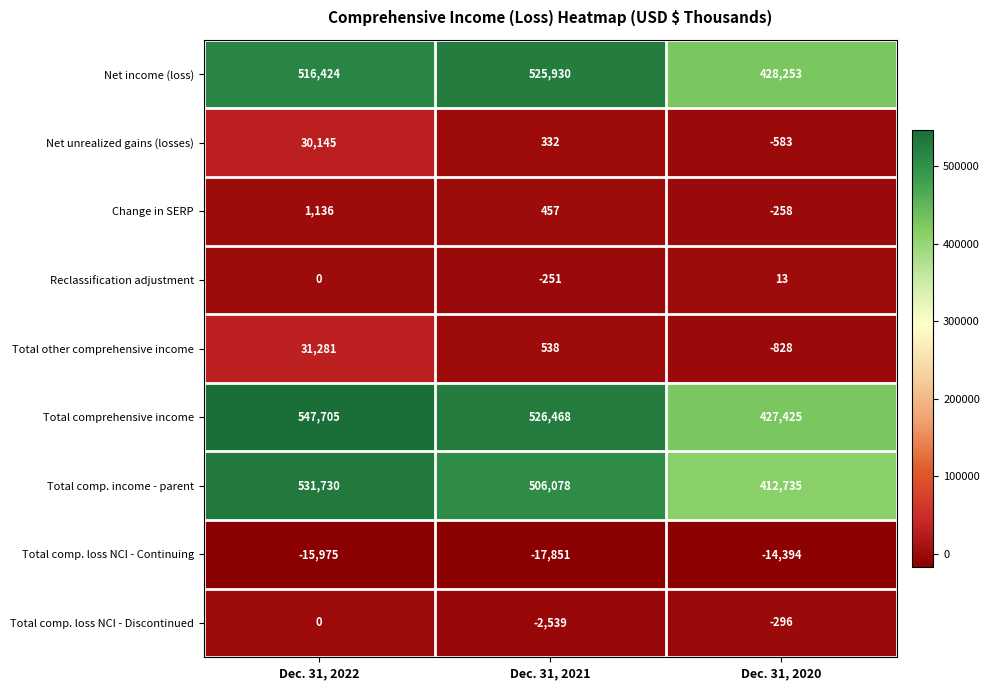

The Total comp. loss NCI - Discontinued series shows -296 at Dec. 31, 2020. True or false?

True